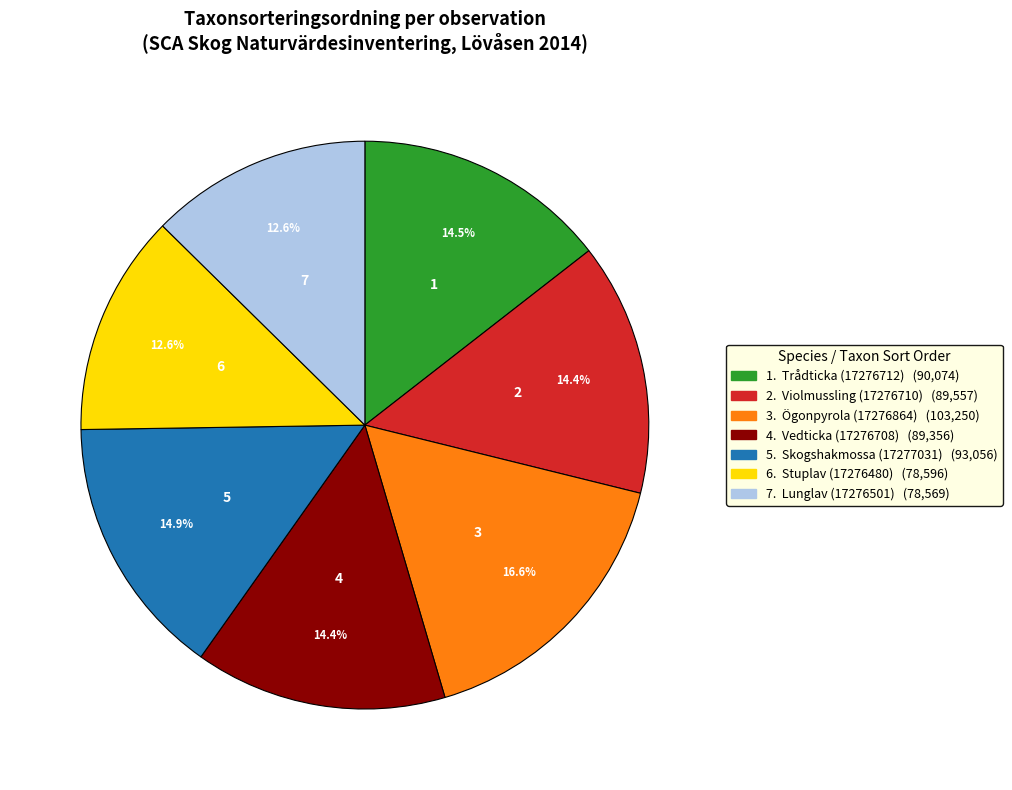

Is there any slice that represents more than half of the pie?

No